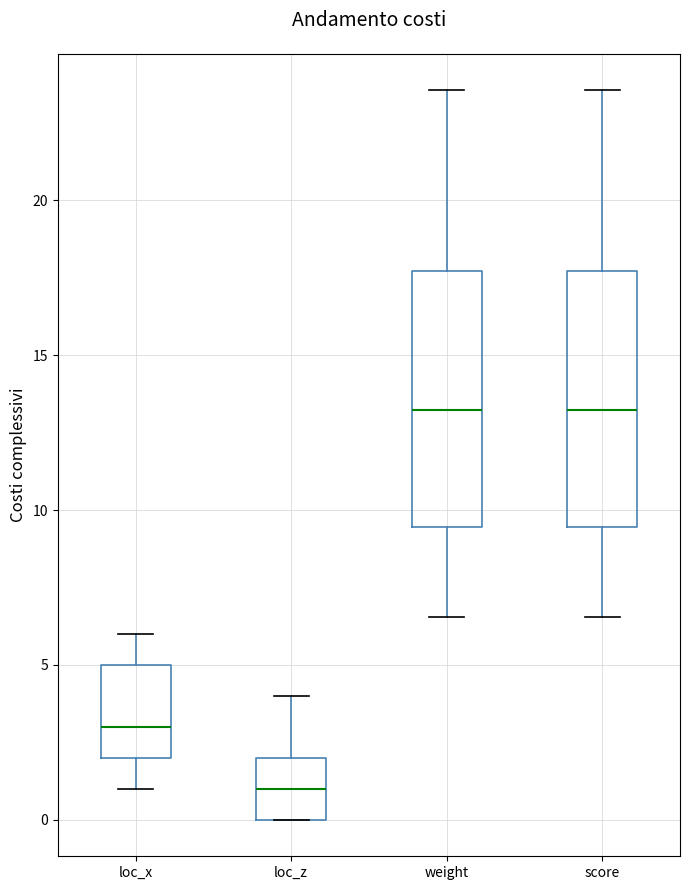

Where does the lower whisker of the box for score end on the y-axis? The values are not printed on the chart, so give them approximately, as read against the axis.

6.5